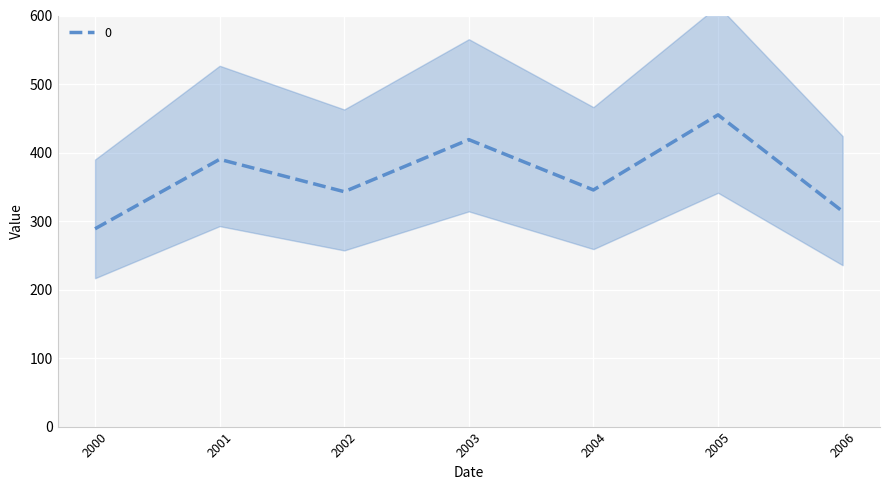

What is the lowest value of the 0 series?

288.7